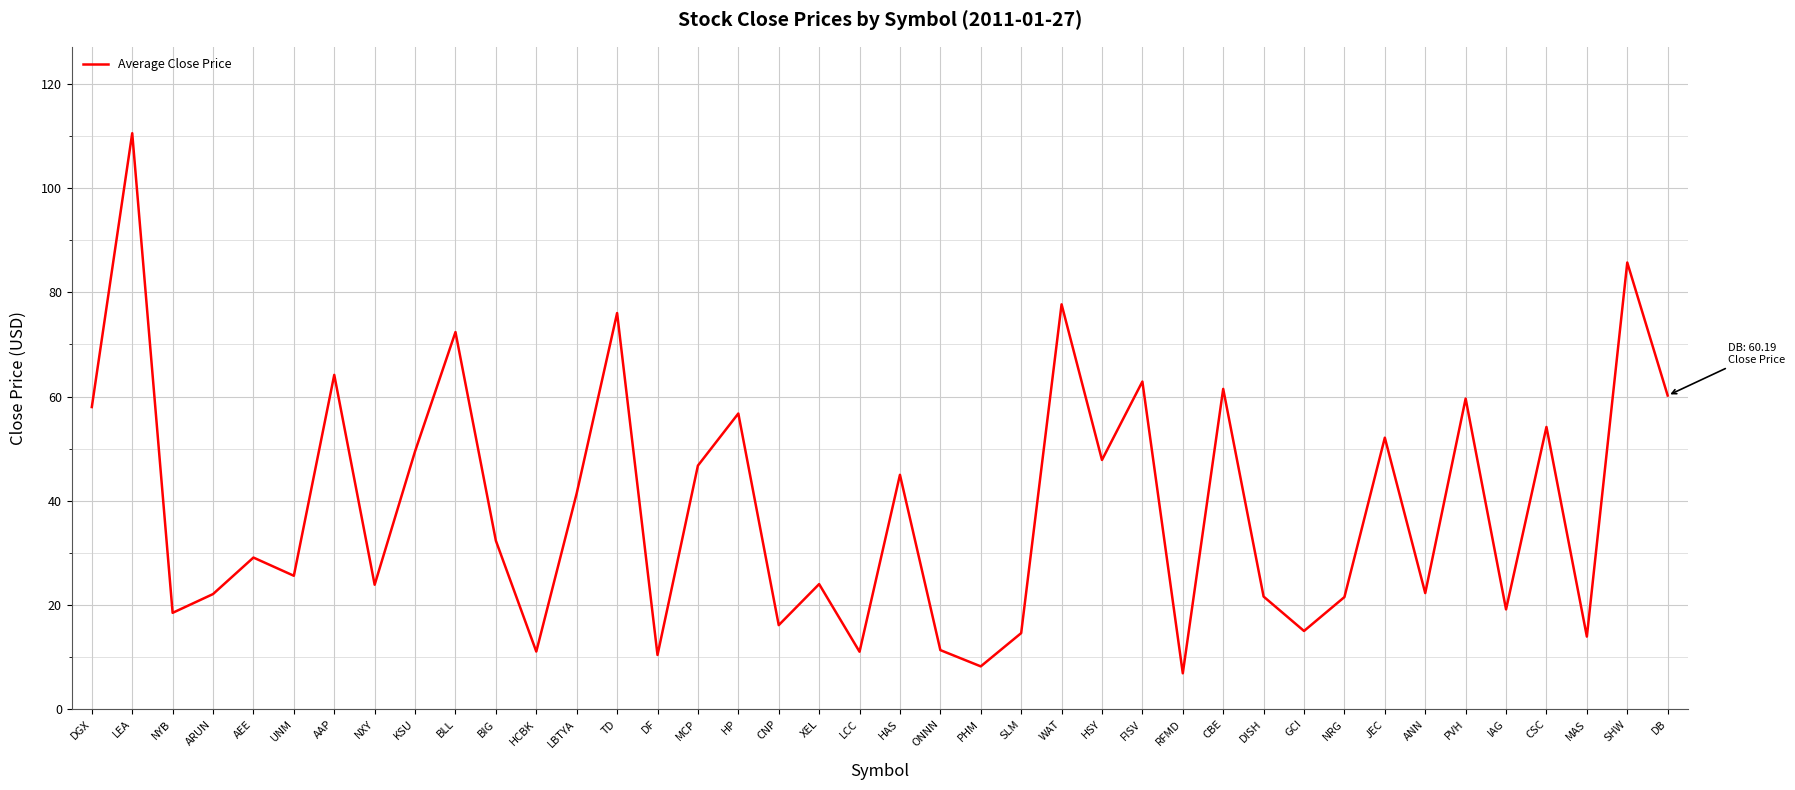

What position from the left is AEE?

5